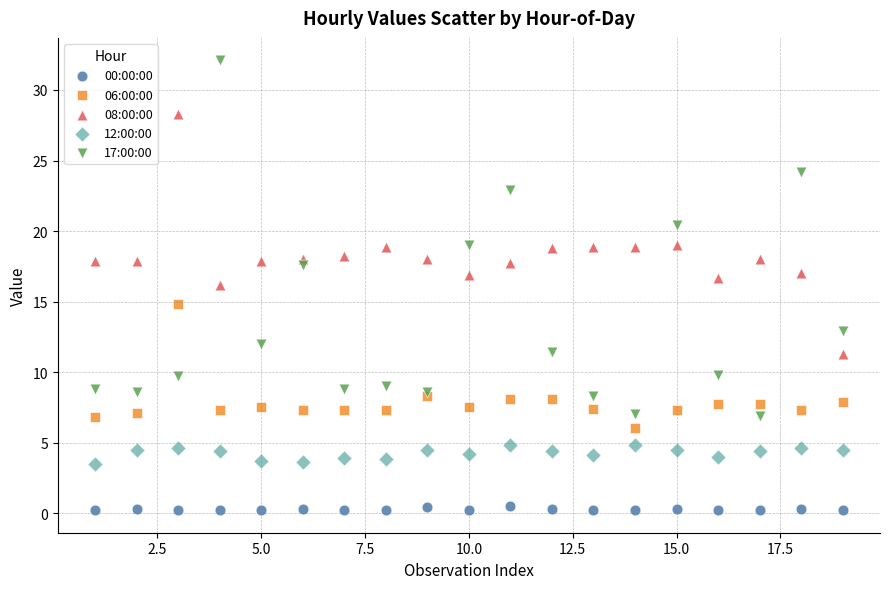

Which series reaches the minimum Y coordinate?

00:00:00